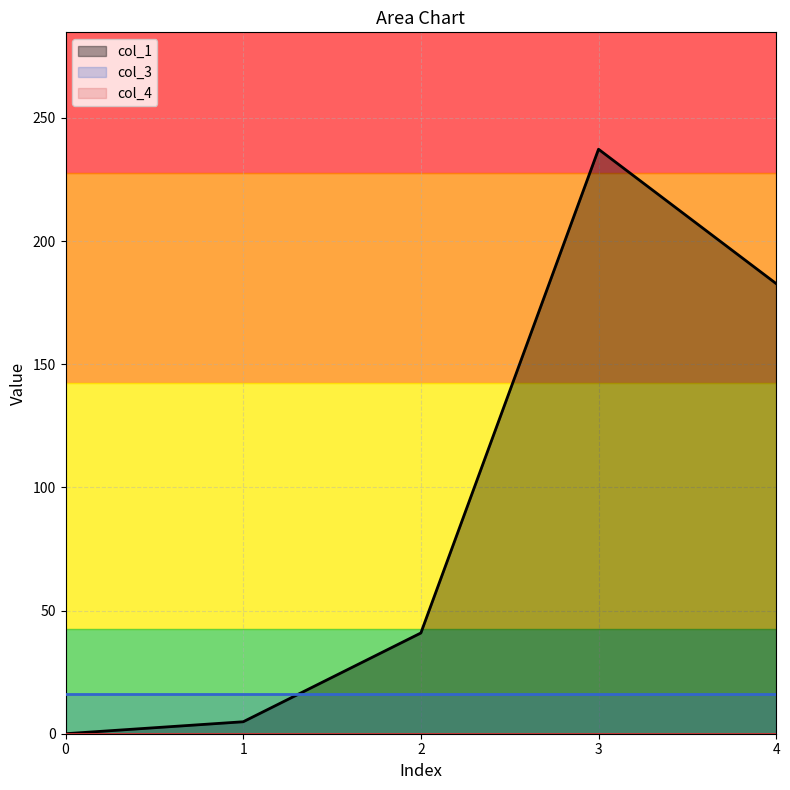

Reading left to right, extract all data points from this chart.

col_1_line: 0.0	4.9	40.9	237.3	182.7
col_3_line: 16.0	16.0	16.0	16.0	16.0
col_4_line: 0.0	0.0	0.0	0.0	0.0